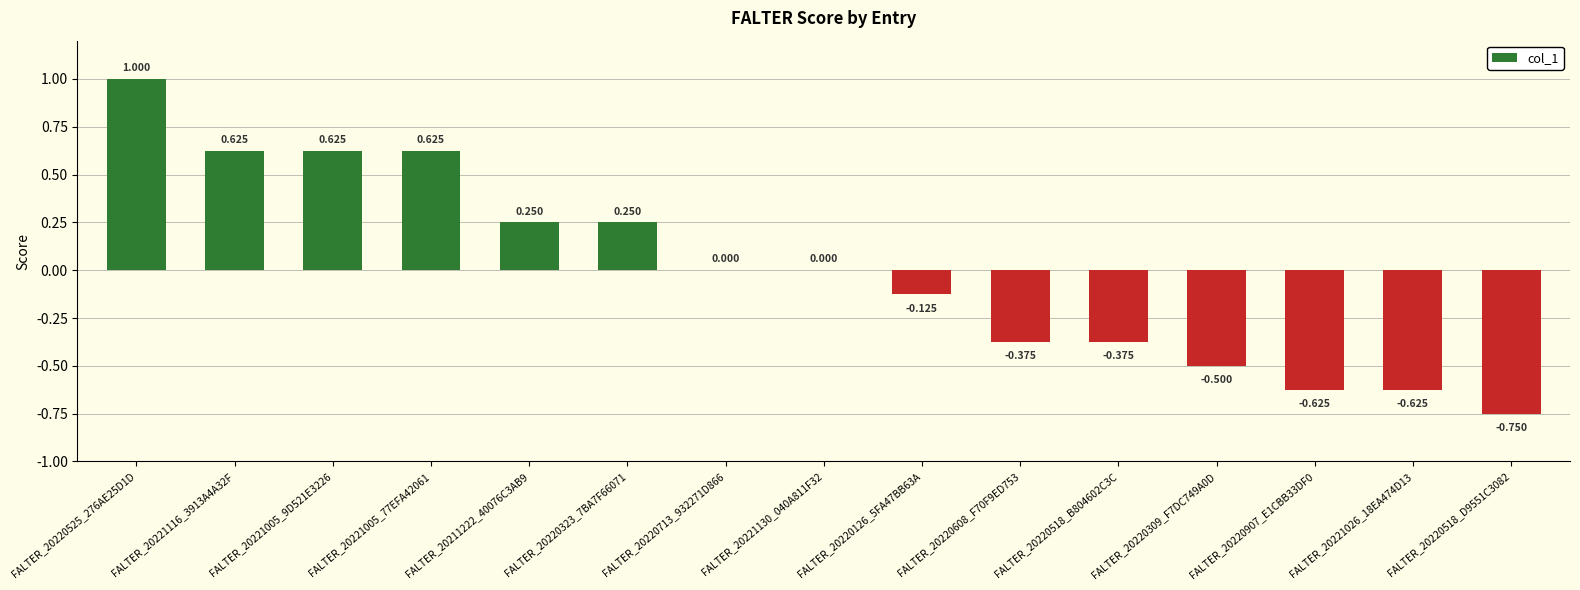

Reading right to left, transcribe all the data shown in this chart.

FALTER_20220518_D9551C3082=-0.8	FALTER_20221026_18EA474D13=-0.6	FALTER_20220907_E1CBB33DF0=-0.6	FALTER_20220309_F7DC749A0D=-0.5	FALTER_20220518_B804602C3C=-0.4	FALTER_20220608_F70F9ED753=-0.4	FALTER_20220126_5FA47BB63A=-0.1	FALTER_20221130_040A811F32=0.0	FALTER_20220713_932271D866=0.0	FALTER_20220323_7BA7F66071=0.2	FALTER_20211222_40076C3AB9=0.2	FALTER_20221005_77EFA42061=0.6	FALTER_20221005_9D521E3226=0.6	FALTER_20221116_3913A4A32F=0.6	FALTER_20220525_276AE25D1D=1.0